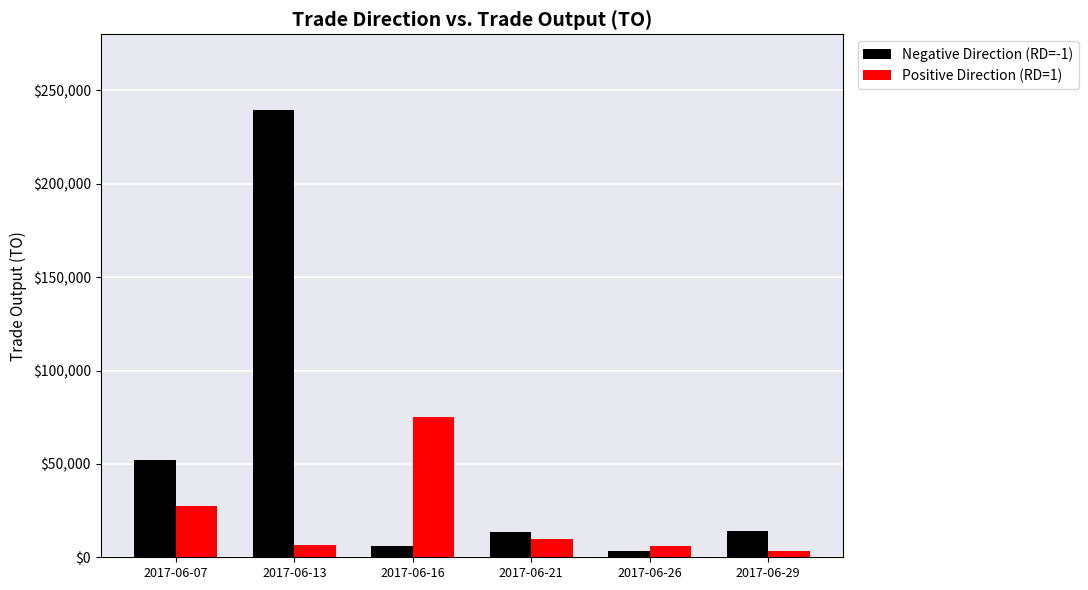

The value of Negative Direction (RD=-1) at 2017-06-16 is 6300. True or false?

True